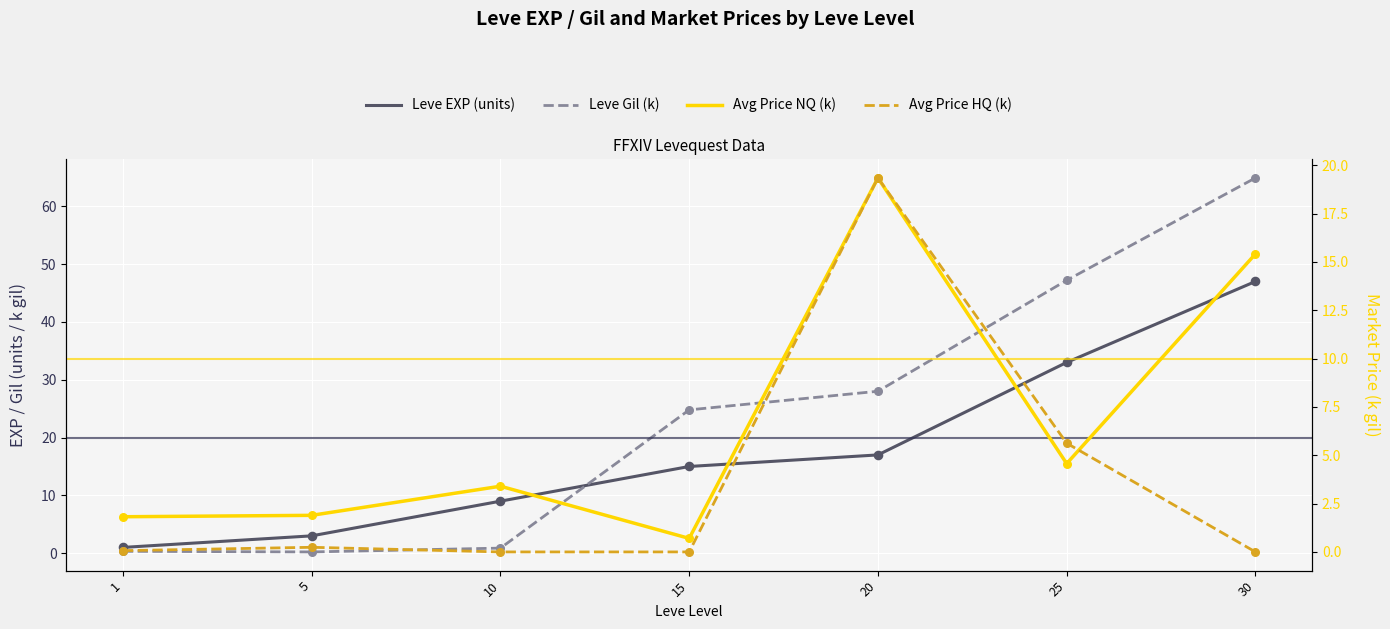

Which series contains the highest Y value?

Leve Gil (k)